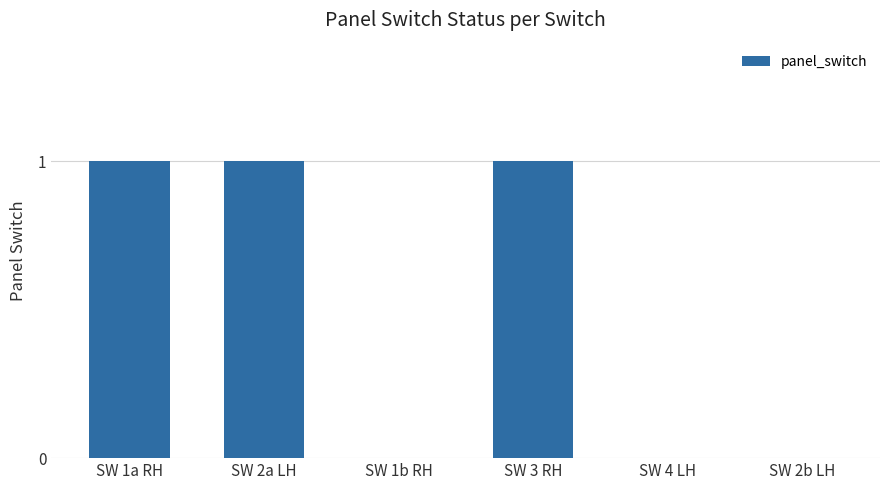

True or false: the data shows 0 at SW 1b RH.

True